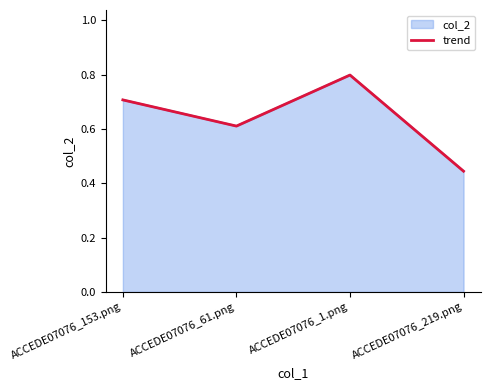

List the labels in order of value, largest first.

ACCEDE07076_1.png, ACCEDE07076_153.png, ACCEDE07076_61.png, ACCEDE07076_219.png